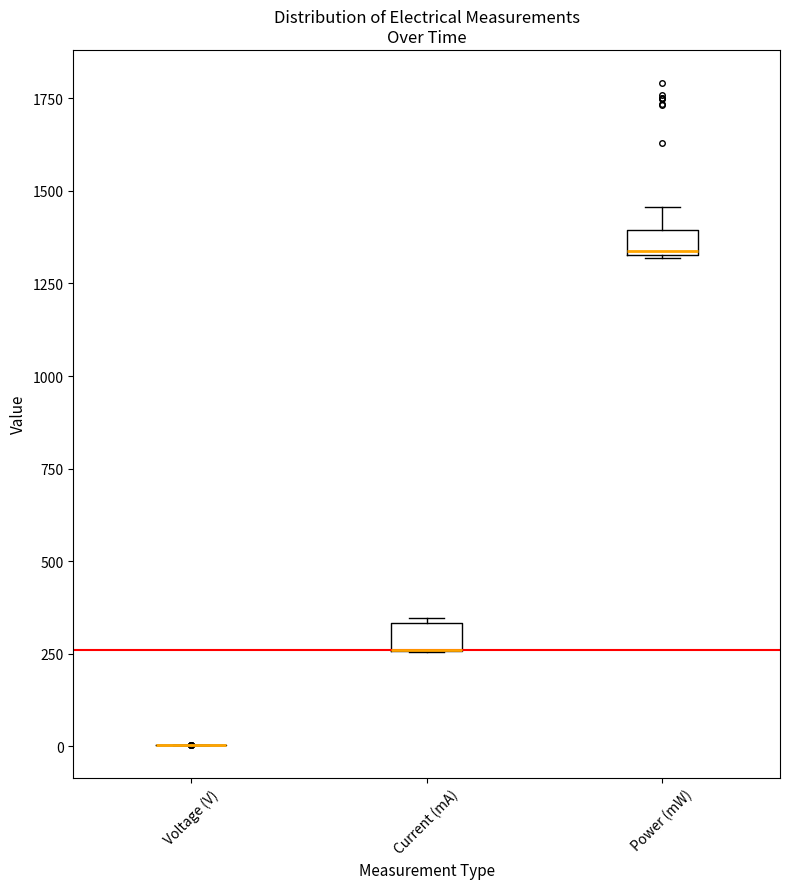

Where is the upper edge of the box for Current (mA) on the y-axis? The values are not printed on the chart, so give them approximately, as read against the axis.

350